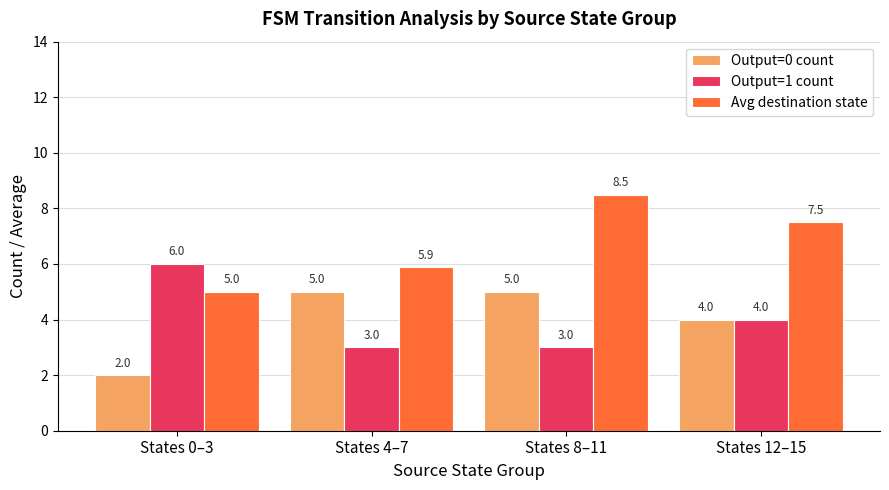

Where is Output=1 count nearest to the value 4?

States 12–15